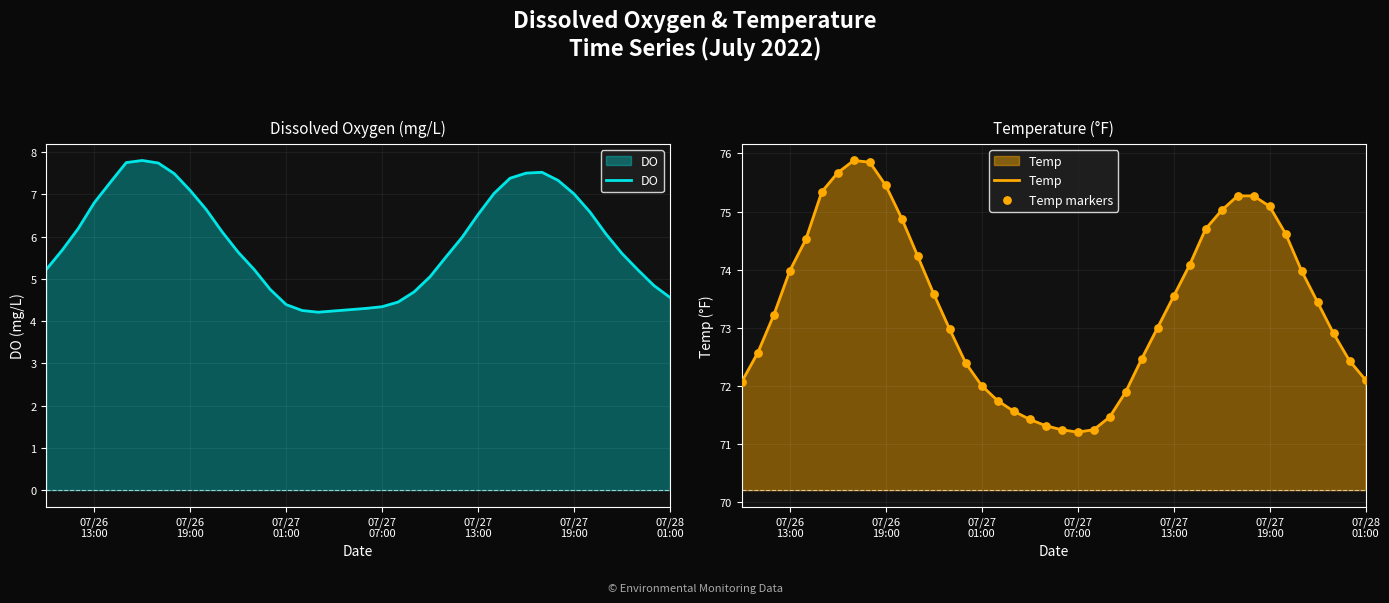

Which series contains the lowest Y value?

DO